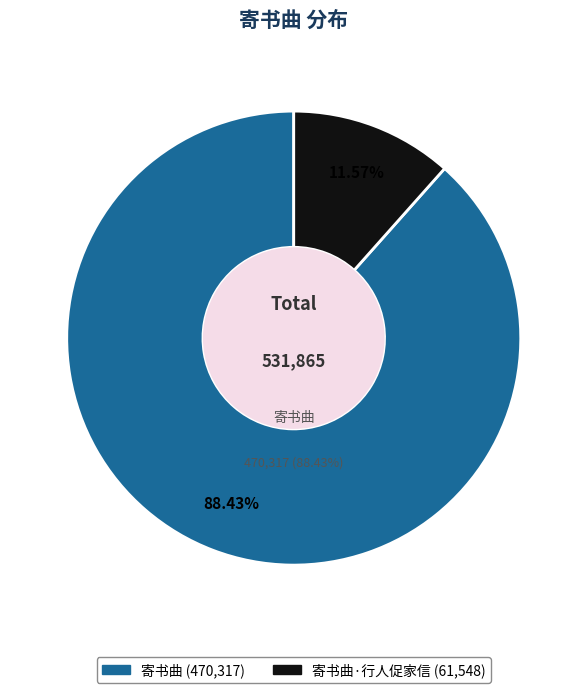

How many segments does this pie chart have?

2